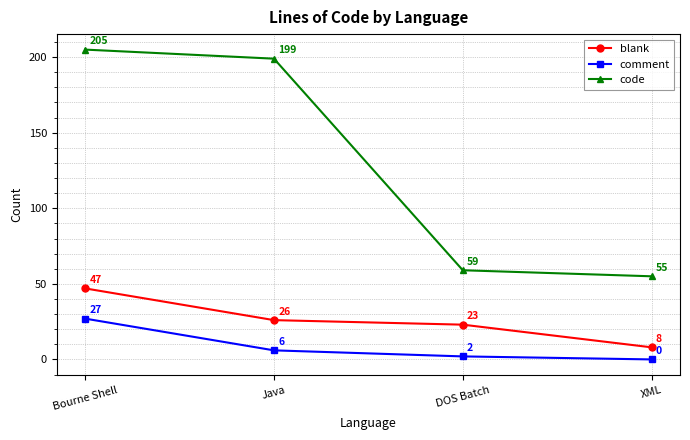

Reading left to right, transcribe all the data shown in this chart.

blank: 47	26	23	8
comment: 27	6	2	0
code: 205	199	59	55